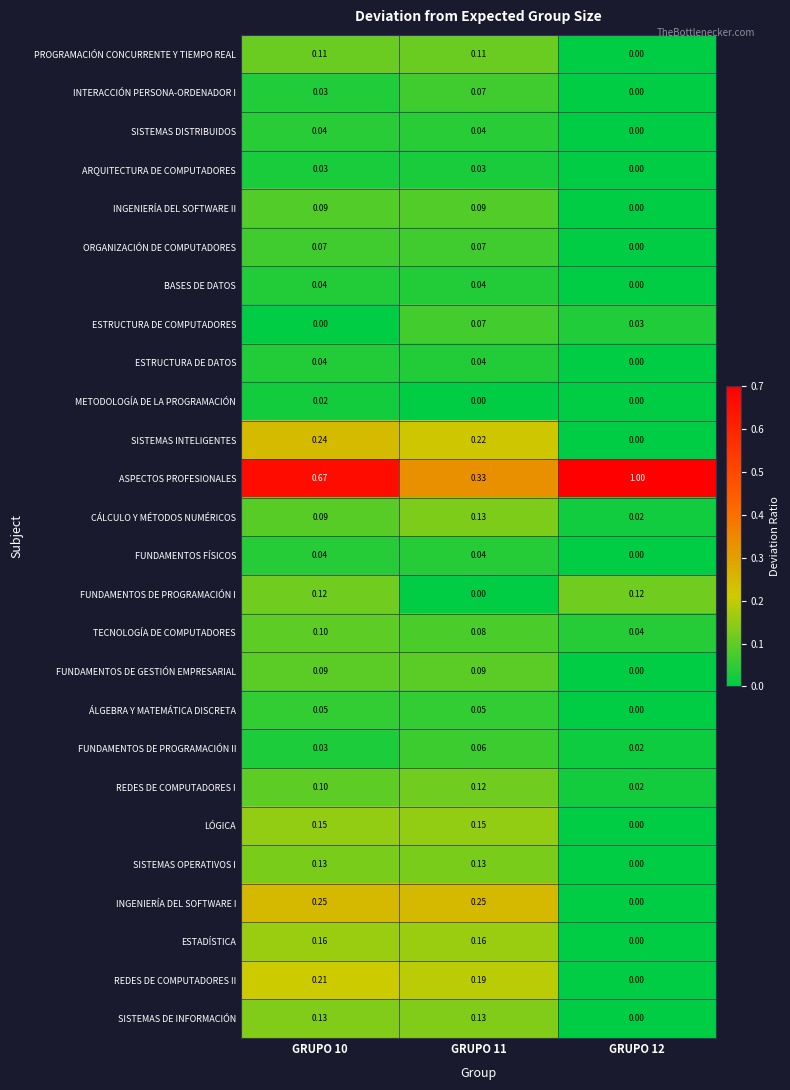

Is the value of FUNDAMENTOS FÍSICOS at GRUPO 10 greater than the value of ARQUITECTURA DE COMPUTADORES at GRUPO 10?

Yes